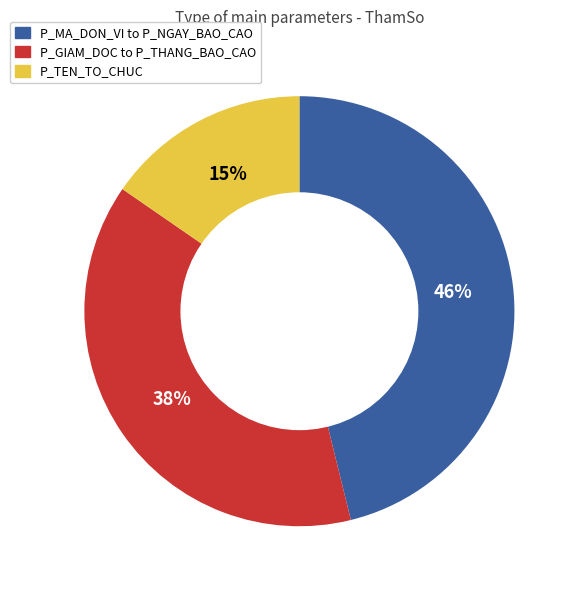

Does any single category account for the majority?

No